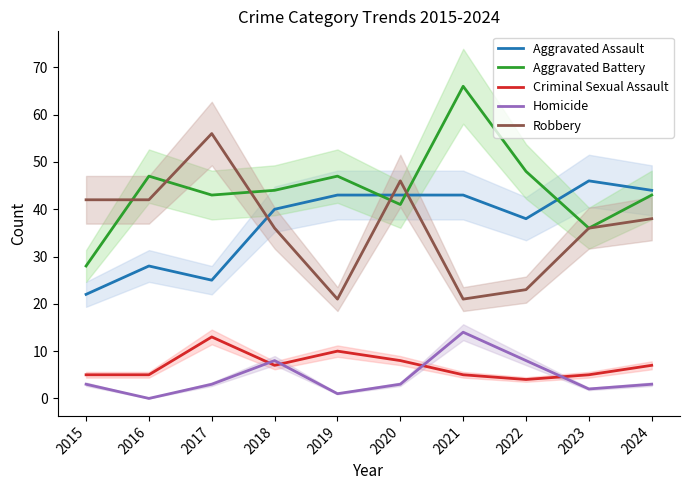

The Homicide series shows 14 at 2018. True or false?

False